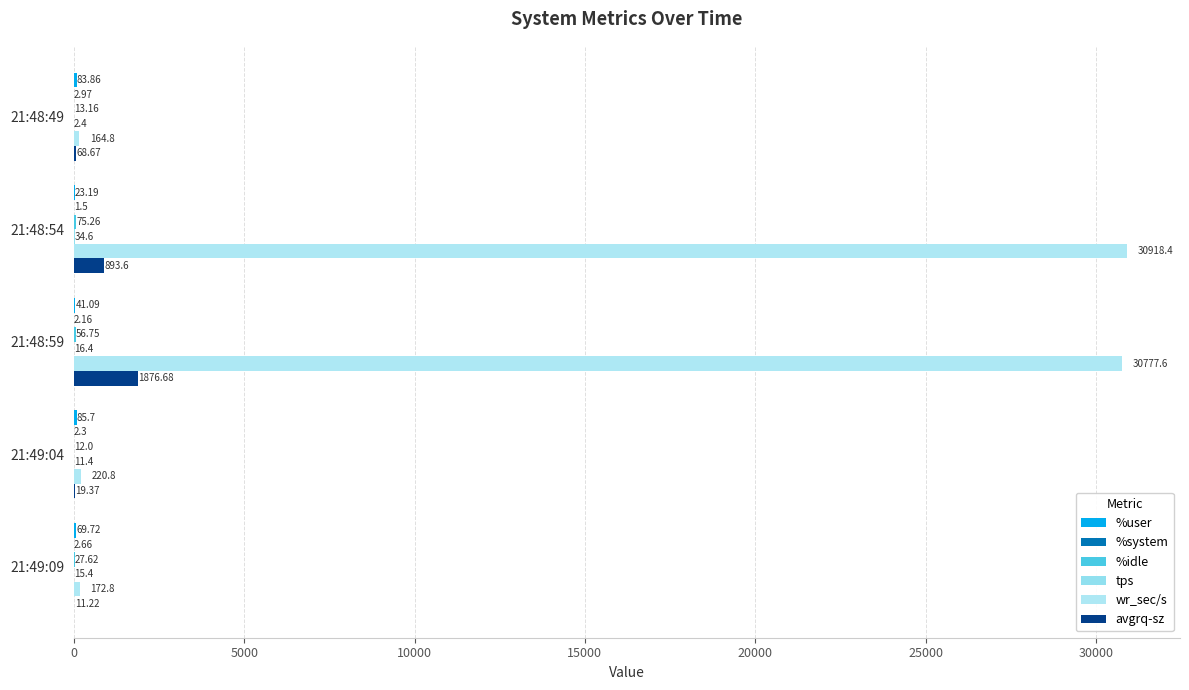

At which category is the sum across all series the highest?

21:48:59